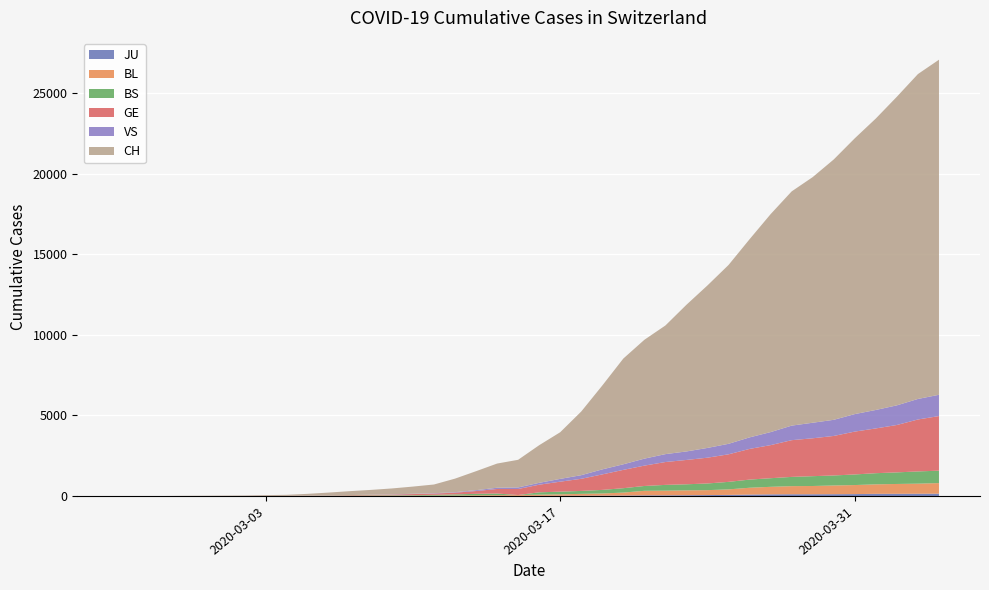

Reading left to right, what are all the values shown in this chart?

JU: 2020-02-25=0	2020-02-26=0	2020-02-27=0	2020-02-28=0	2020-02-29=0	2020-03-01=0	2020-03-02=0	2020-03-03=1	2020-03-04=1	2020-03-05=2	2020-03-06=3	2020-03-07=4	2020-03-08=4	2020-03-09=5	2020-03-10=6	2020-03-11=6	2020-03-12=9	2020-03-13=10	2020-03-14=15	2020-03-15=16	2020-03-16=17	2020-03-17=24	2020-03-18=26	2020-03-19=31	2020-03-20=37	2020-03-21=49	2020-03-22=51	2020-03-23=57	2020-03-24=66	2020-03-25=78	2020-03-26=99	2020-03-27=112	2020-03-28=118	2020-03-29=118	2020-03-30=122	2020-03-31=127	2020-04-01=144	2020-04-02=145	2020-04-03=149	2020-04-04=153
BL: 2020-02-25=0	2020-02-26=0	2020-02-27=0	2020-02-28=1	2020-02-29=2	2020-03-01=2	2020-03-02=2	2020-03-03=2	2020-03-04=2	2020-03-05=6	2020-03-06=6	2020-03-07=15	2020-03-08=19	2020-03-09=20	2020-03-10=22	2020-03-11=26	2020-03-12=26	2020-03-13=42	2020-03-14=47	2020-03-15=54	2020-03-16=76	2020-03-17=89	2020-03-18=116	2020-03-19=134	2020-03-20=184	2020-03-21=282	2020-03-22=289	2020-03-23=302	2020-03-24=306	2020-03-25=341	2020-03-26=422	2020-03-27=466	2020-03-28=502	2020-03-29=511	2020-03-30=539	2020-03-31=561	2020-04-01=588	2020-04-02=610	2020-04-03=625	2020-04-04=656
BS: 2020-02-25=0	2020-02-26=0	2020-02-27=1	2020-02-28=1	2020-02-29=1	2020-03-01=1	2020-03-02=1	2020-03-03=3	2020-03-04=3	2020-03-05=8	2020-03-06=15	2020-03-07=21	2020-03-08=24	2020-03-09=28	2020-03-10=33	2020-03-11=49	2020-03-12=73	2020-03-13=92	2020-03-14=100	2020-03-15=0	2020-03-16=144	2020-03-17=165	2020-03-18=182	2020-03-19=222	2020-03-20=272	2020-03-21=299	2020-03-22=358	2020-03-23=376	2020-03-24=414	2020-03-25=466	2020-03-26=505	2020-03-27=534	2020-03-28=573	2020-03-29=609	2020-03-30=621	2020-03-31=657	2020-04-01=691	2020-04-02=718	2020-04-03=758	2020-04-04=771
GE: 2020-02-25=0	2020-02-26=1	2020-02-27=1	2020-02-28=3	2020-02-29=5	2020-03-01=7	2020-03-02=7	2020-03-03=9	2020-03-04=9	2020-03-05=13	2020-03-06=17	2020-03-07=26	2020-03-08=35	2020-03-09=44	2020-03-10=68	2020-03-11=79	2020-03-12=108	2020-03-13=173	2020-03-14=282	2020-03-15=372	2020-03-16=472	2020-03-17=619	2020-03-18=751	2020-03-19=961	2020-03-20=1136	2020-03-21=1262	2020-03-22=1417	2020-03-23=1509	2020-03-24=1598	2020-03-25=1708	2020-03-26=1902	2020-03-27=2051	2020-03-28=2277	2020-03-29=2349	2020-03-30=2450	2020-03-31=2657	2020-04-01=2775	2020-04-02=2938	2020-04-03=3220	2020-04-04=3384
VS: 2020-02-25=0	2020-02-26=0	2020-02-27=0	2020-02-28=1	2020-02-29=1	2020-03-01=0	2020-03-02=3	2020-03-03=3	2020-03-04=4	2020-03-05=5	2020-03-06=6	2020-03-07=0	2020-03-08=7	2020-03-09=12	2020-03-10=17	2020-03-11=22	2020-03-12=30	2020-03-13=53	2020-03-14=76	2020-03-15=98	2020-03-16=116	2020-03-17=173	2020-03-18=225	2020-03-19=311	2020-03-20=346	2020-03-21=433	2020-03-22=490	2020-03-23=527	2020-03-24=606	2020-03-25=651	2020-03-26=715	2020-03-27=808	2020-03-28=902	2020-03-29=964	2020-03-30=1000	2020-03-31=1085	2020-04-01=1145	2020-04-02=1218	2020-04-03=1273	2020-04-04=1319
CH: 2020-02-25=1	2020-02-26=2	2020-02-27=4	2020-02-28=11	2020-02-29=14	2020-03-01=20	2020-03-02=26	2020-03-03=46	2020-03-04=63	2020-03-05=109	2020-03-06=175	2020-03-07=243	2020-03-08=298	2020-03-09=368	2020-03-10=447	2020-03-11=540	2020-03-12=839	2020-03-13=1176	2020-03-14=1500	2020-03-15=1713	2020-03-16=2332	2020-03-17=2892	2020-03-18=3947	2020-03-19=5199	2020-03-20=6555	2020-03-21=7368	2020-03-22=7975	2020-03-23=9094	2020-03-24=10075	2020-03-25=11087	2020-03-26=12285	2020-03-27=13512	2020-03-28=14521	2020-03-29=15228	2020-03-30=16141	2020-03-31=17098	2020-04-01=18069	2020-04-02=19133	2020-04-03=20141	2020-04-04=20773